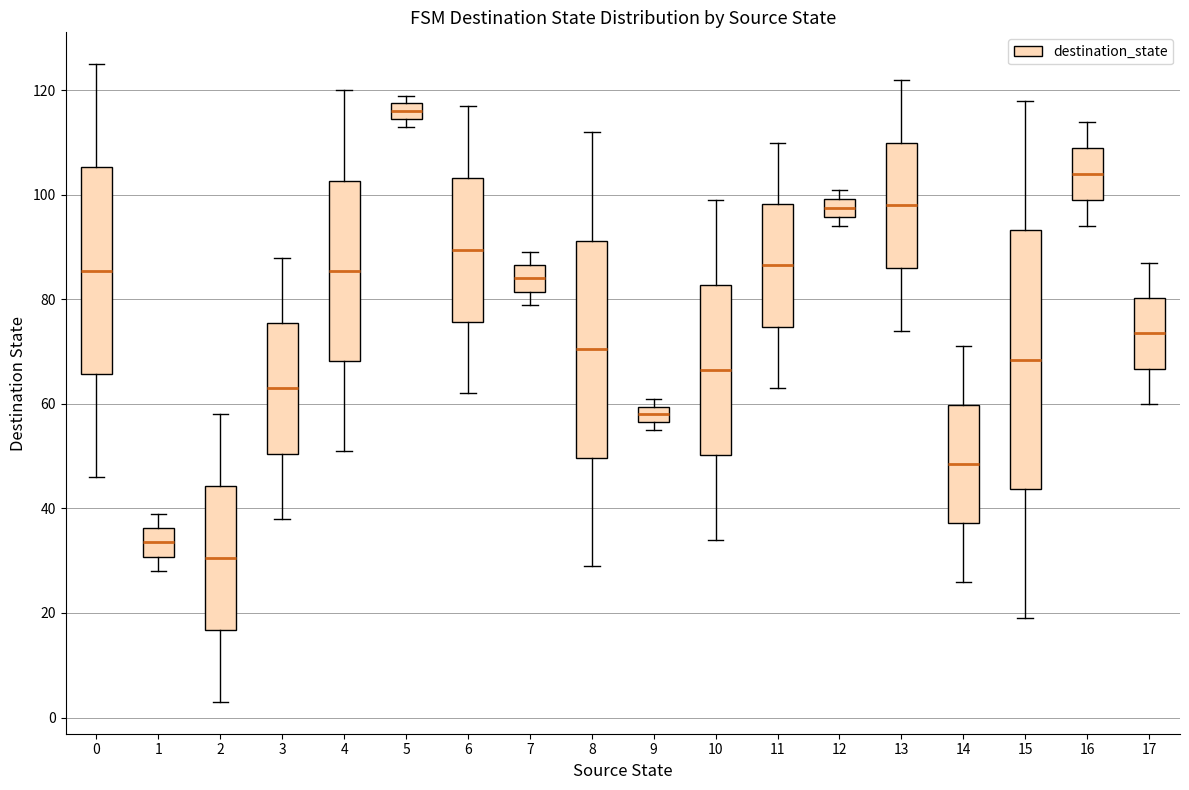

Reading left to right, transcribe this box plot: for each box, give where its median line is, the range the box spans, and where its two whiskers end, as read against the y-axis. The values are not printed on the chart, so give them approximately, as read against the axis.

0: median 86, box 66 to 106, whiskers 46 to 126
1: median 34, box 30 to 36, whiskers 28 to 40
2: median 30, box 16 to 44, whiskers 4 to 58
3: median 64, box 50 to 76, whiskers 38 to 88
4: median 86, box 68 to 102, whiskers 52 to 120
5: median 116, box 114 to 118, whiskers 114 (just below the box's lower edge) to 120
6: median 90, box 76 to 104, whiskers 62 to 118
7: median 84, box 82 to 86, whiskers 80 to 90
8: median 70, box 50 to 92, whiskers 30 to 112
9: median 58, box 56 to 60, whiskers 56 (just below the box's lower edge) to 62
10: median 66, box 50 to 82, whiskers 34 to 100
11: median 86, box 74 to 98, whiskers 64 to 110
12: median 98, box 96 to 100, whiskers 94 to 102
13: median 98, box 86 to 110, whiskers 74 to 122
14: median 48, box 38 to 60, whiskers 26 to 72
15: median 68, box 44 to 94, whiskers 20 to 118
16: median 104, box 100 to 110, whiskers 94 to 114
17: median 74, box 66 to 80, whiskers 60 to 88